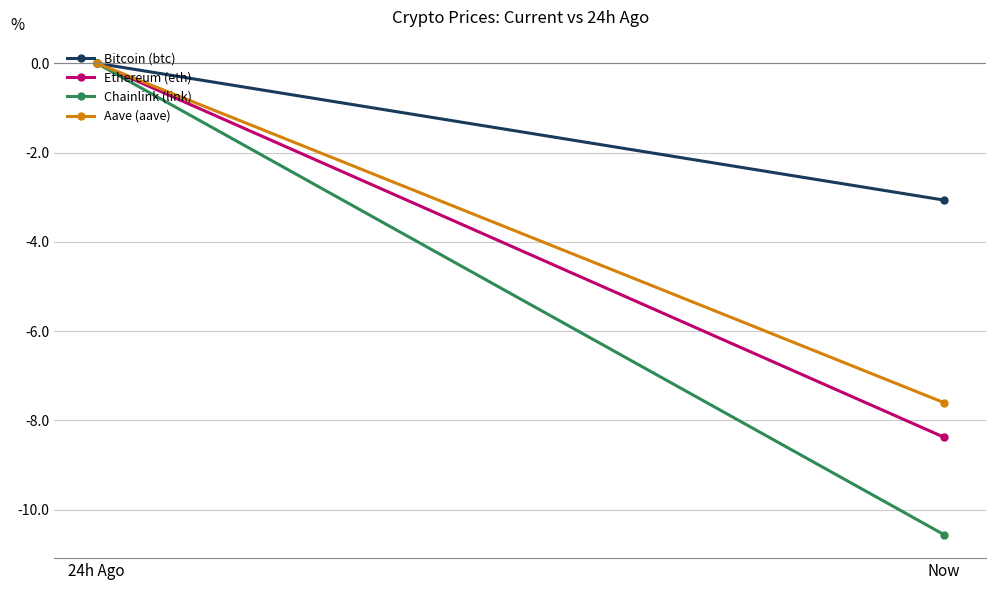

How many data points does each series have?

2